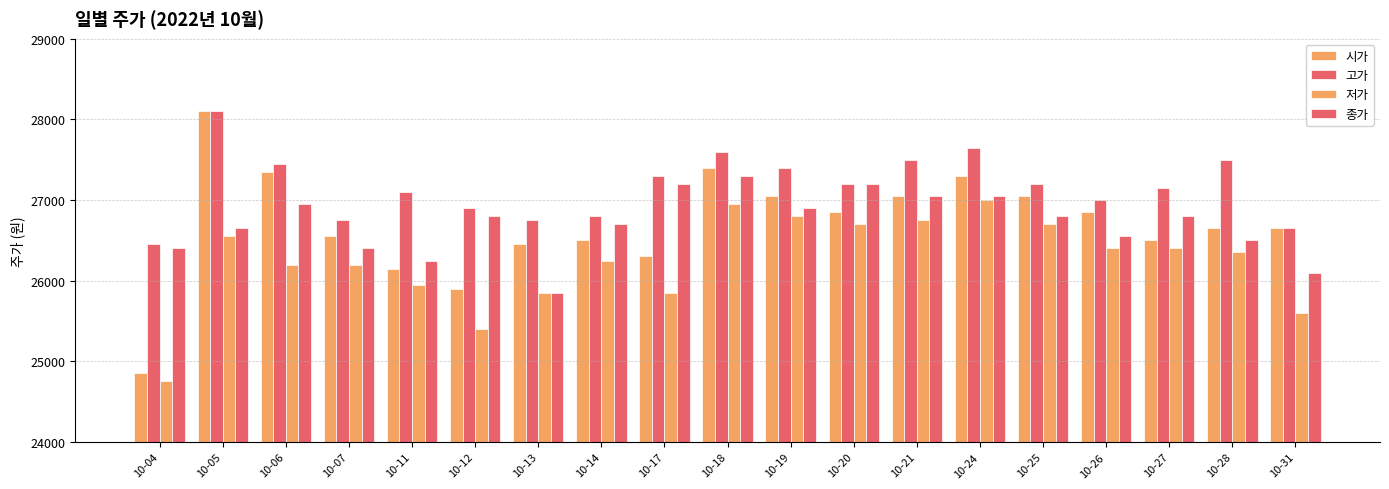

How many data points in 고가 are less than 27200?

9